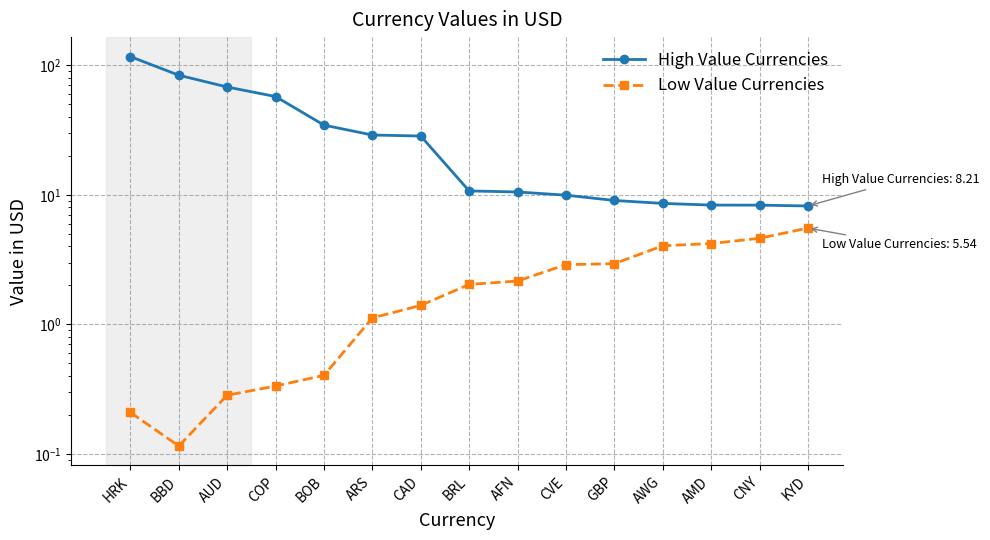

What is the difference between the highest and lowest values at AMD?

4.1